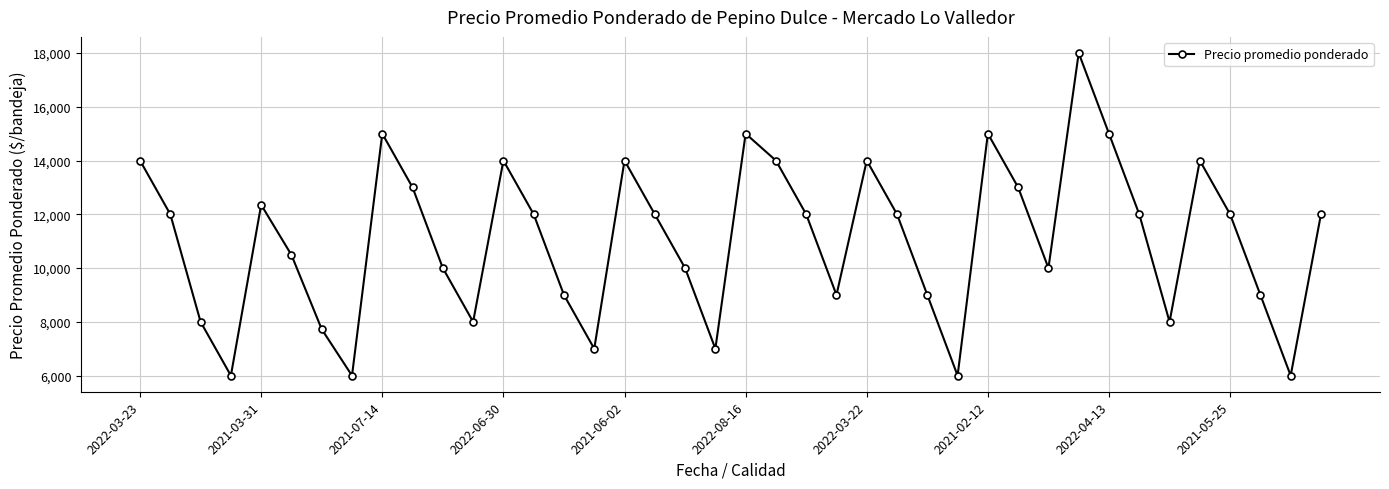

What is the sum of all values?

442569